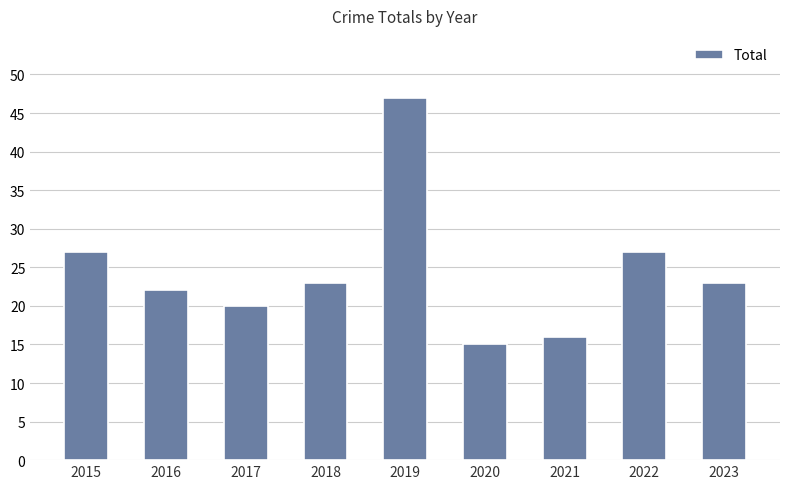

How many categories are shown in the chart?

9